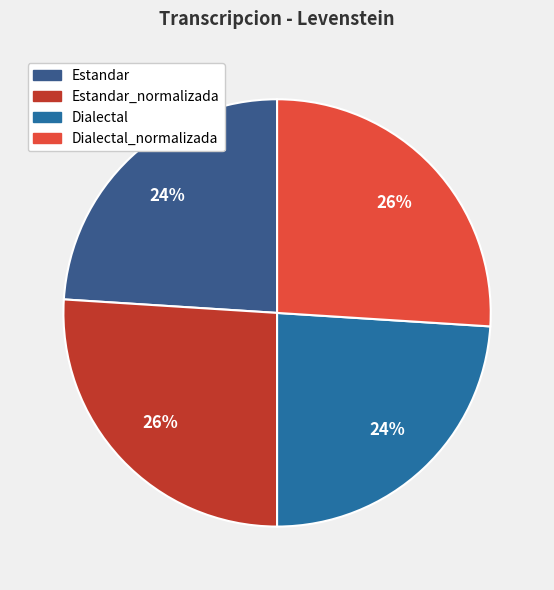

Which category has the smallest portion of the pie?

Estandar